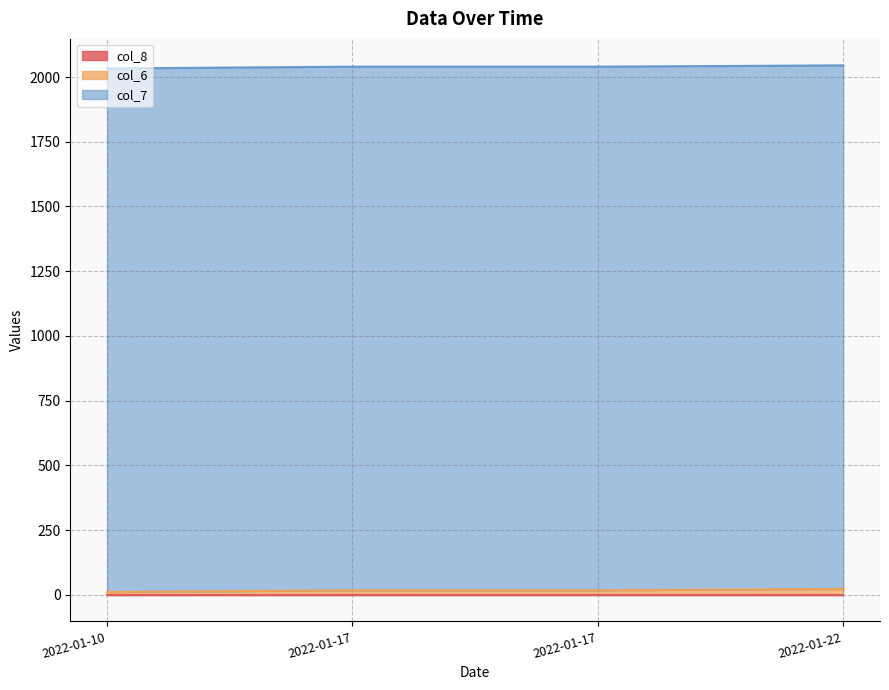

How many categories are shown in the chart?

4